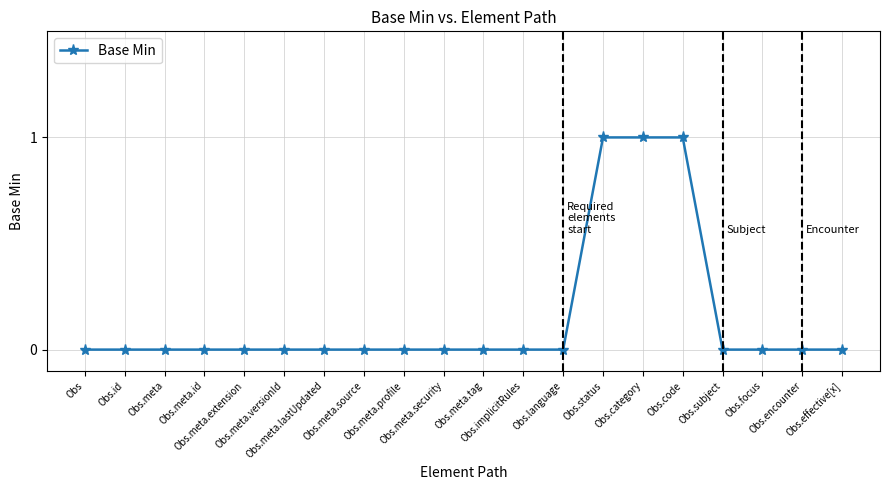

Count the number of data series in this chart.

1